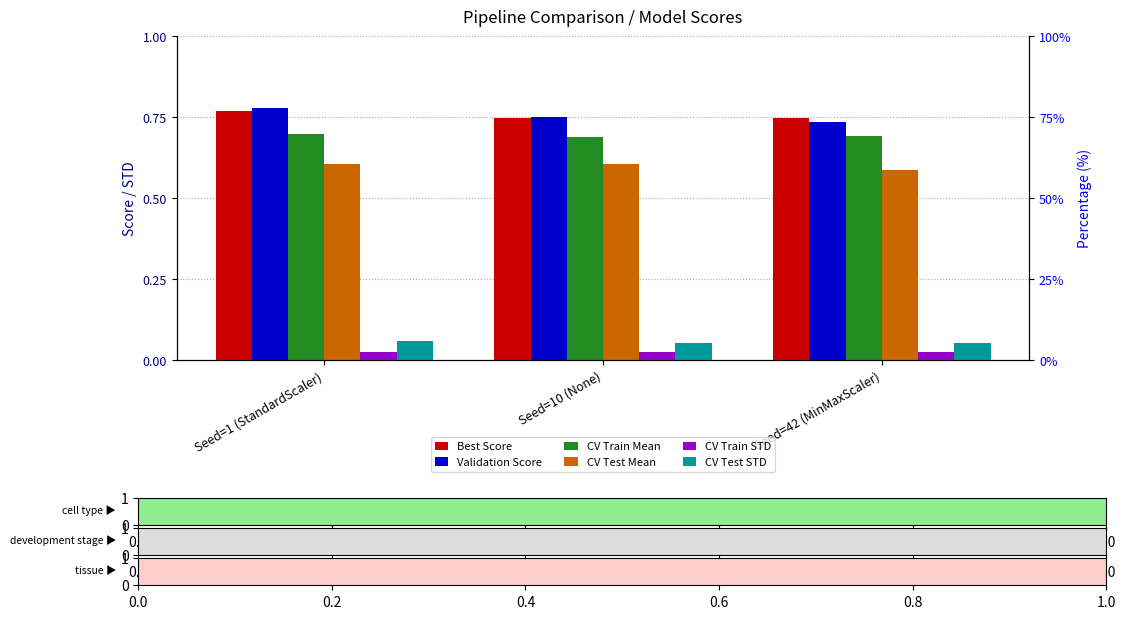

Between Seed=42 (MinMaxScaler) and Seed=10 (None), which is larger?

Seed=42 (MinMaxScaler)